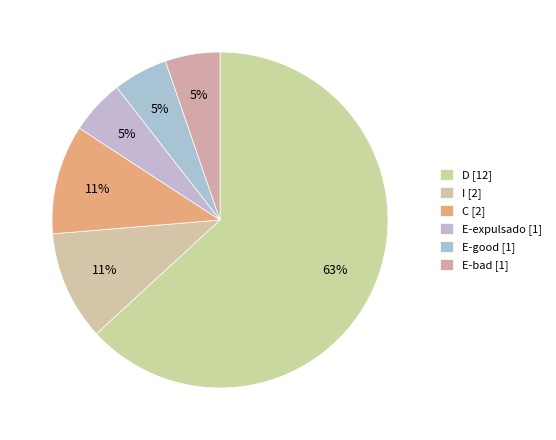

Which slice is the largest?

D